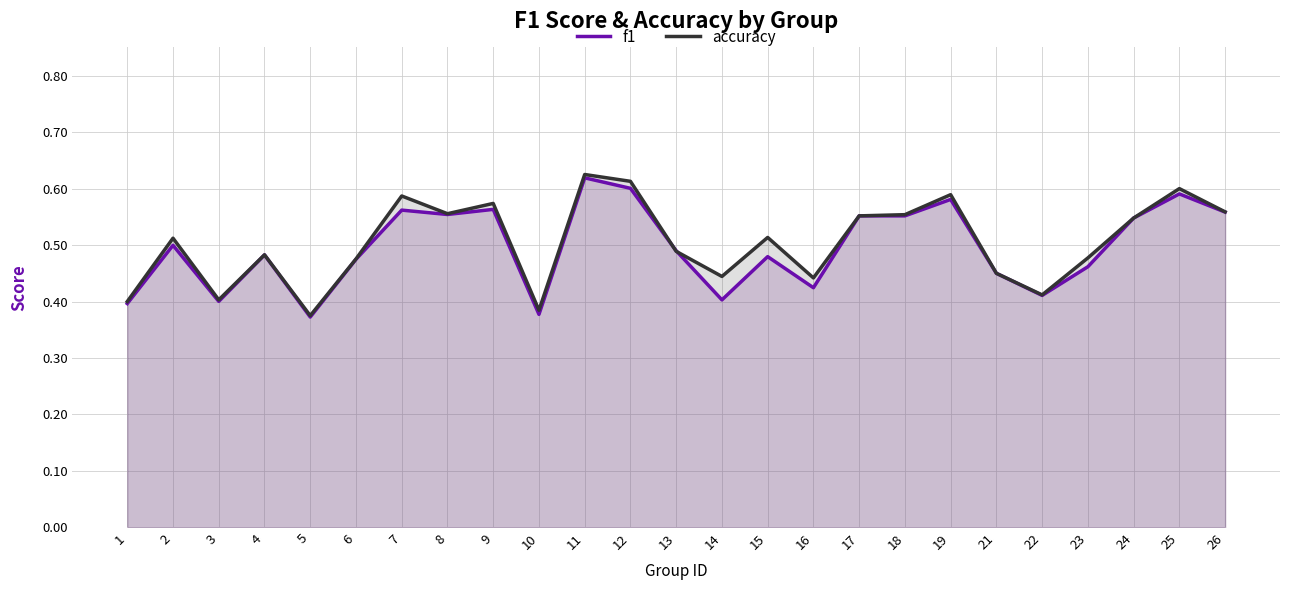

How many f1 values are between 0 and 1?

25